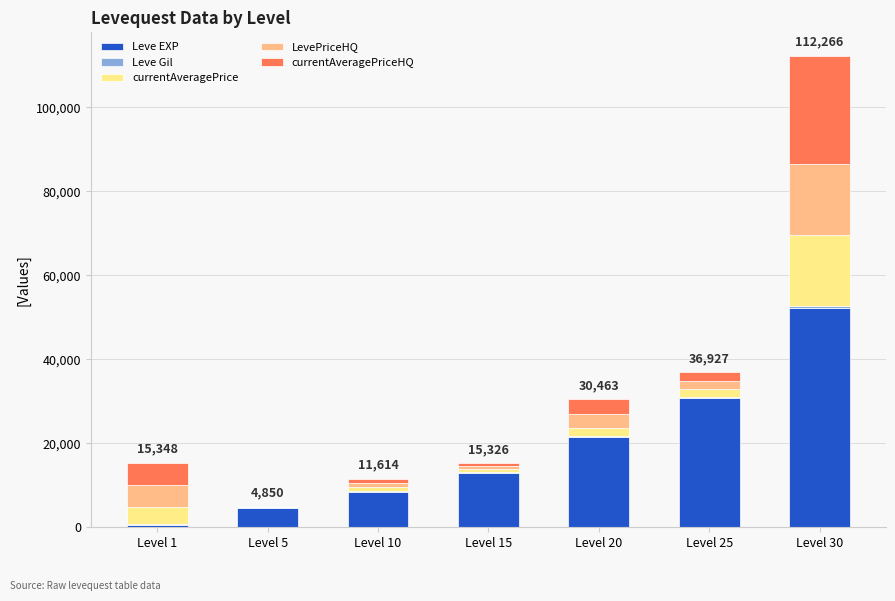

The value of Leve EXP at Level 5 is 4660. True or false?

True